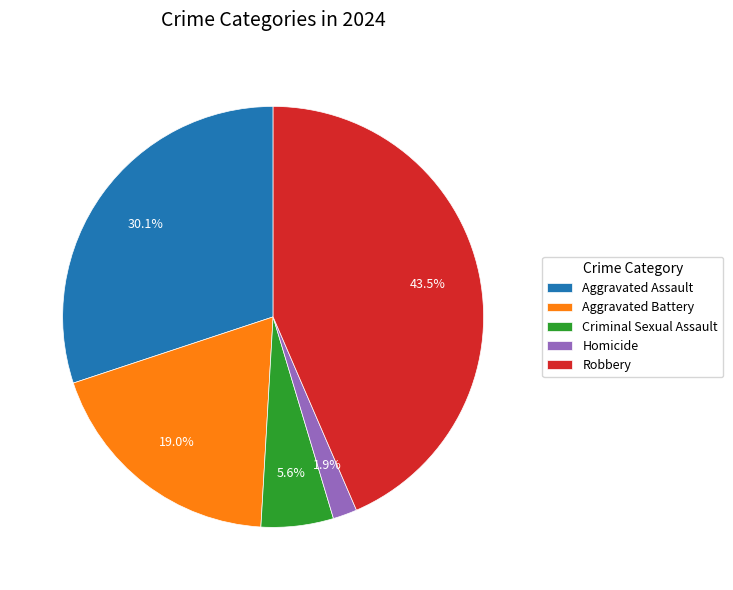

How many segments does this pie chart have?

5